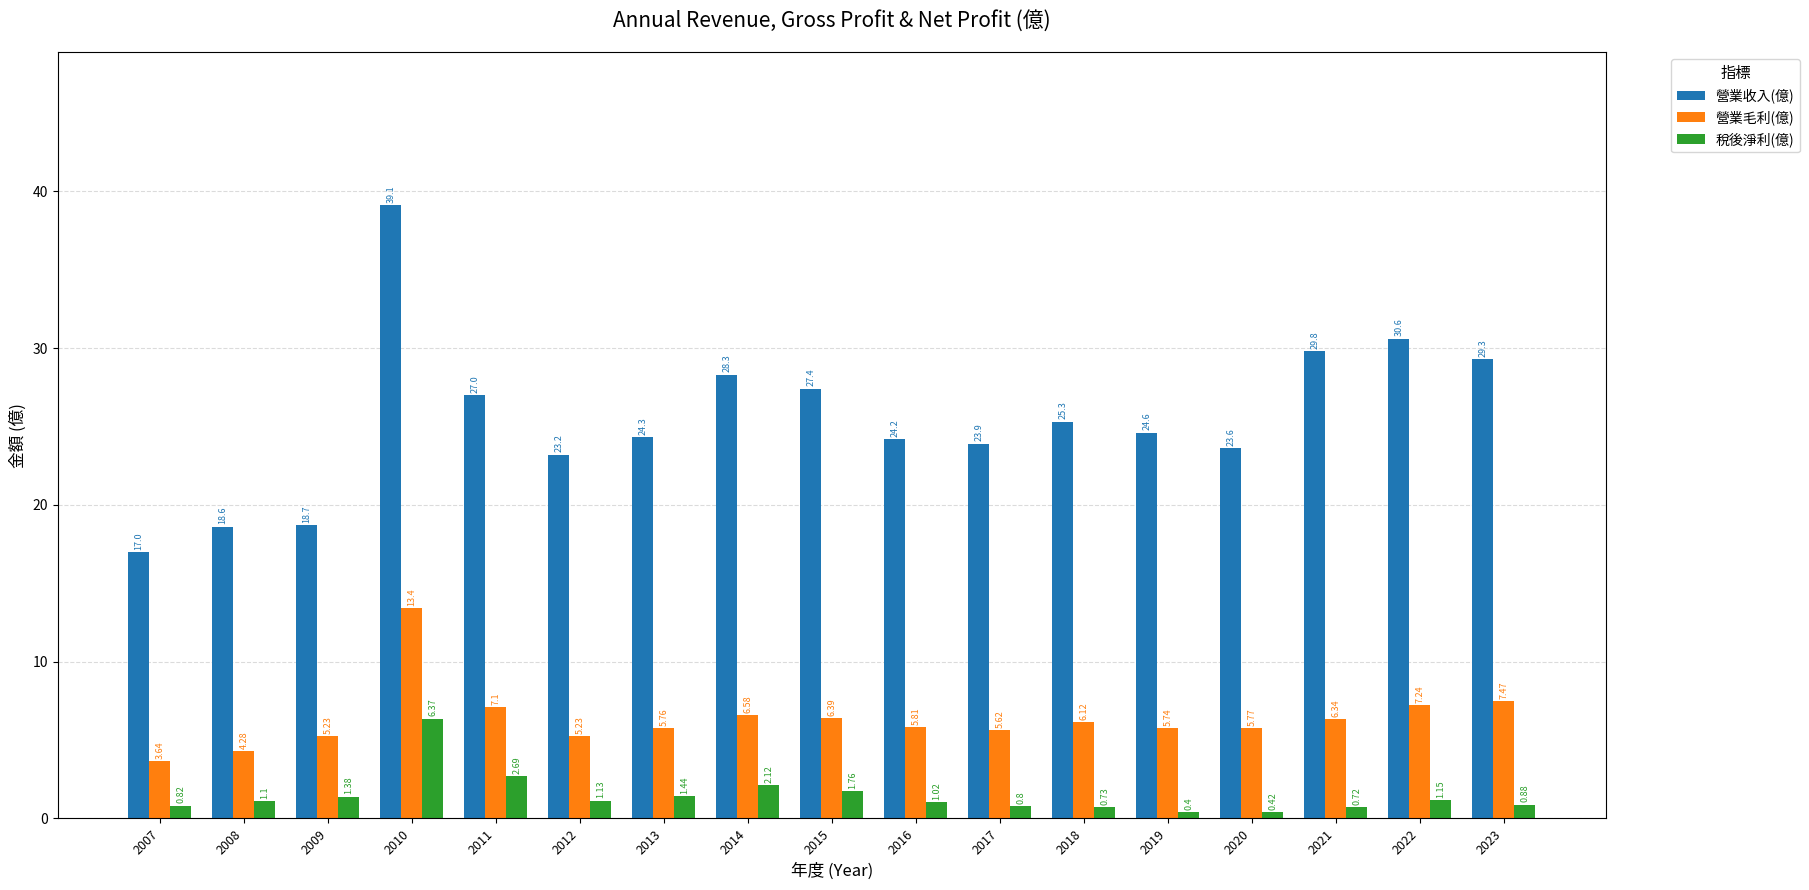

How many bars are there in each group?

3